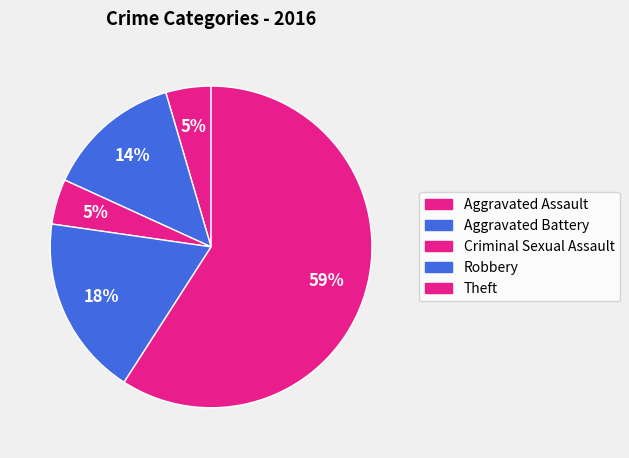

To the nearest percent, what portion does Criminal Sexual Assault represent?

5%